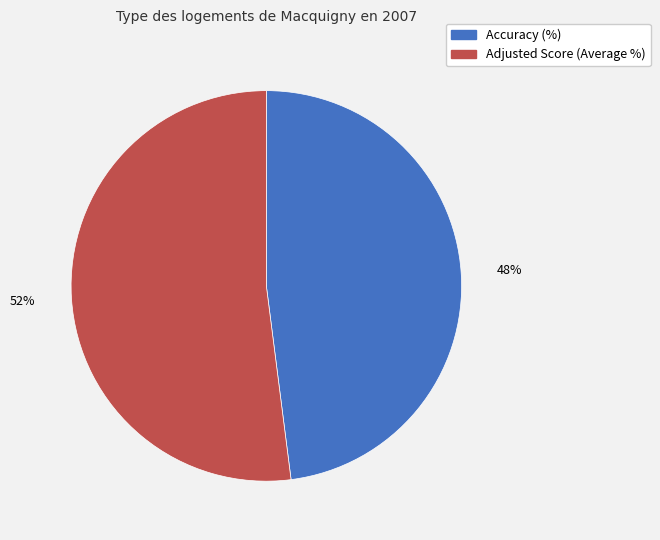

To the nearest percent, what portion does Accuracy (%) represent?

48%